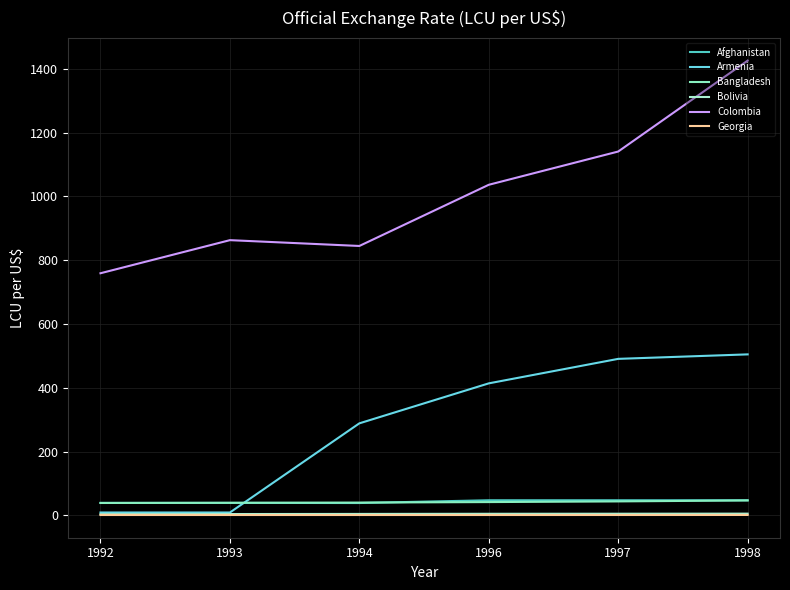

What is the approximate value of Bolivia at 1998?

5.5